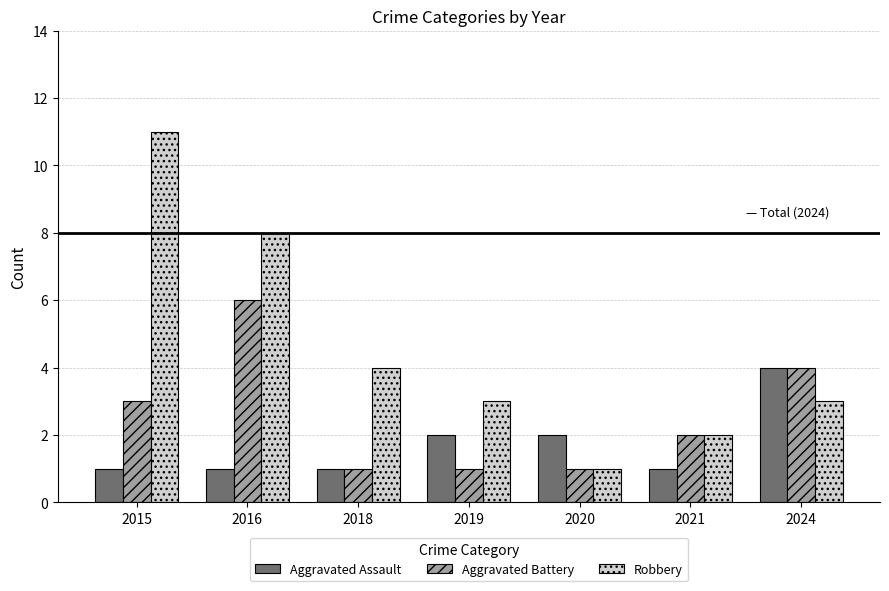

Rank the series by their average value, from lowest to highest.

Aggravated Assault, Aggravated Battery, Robbery